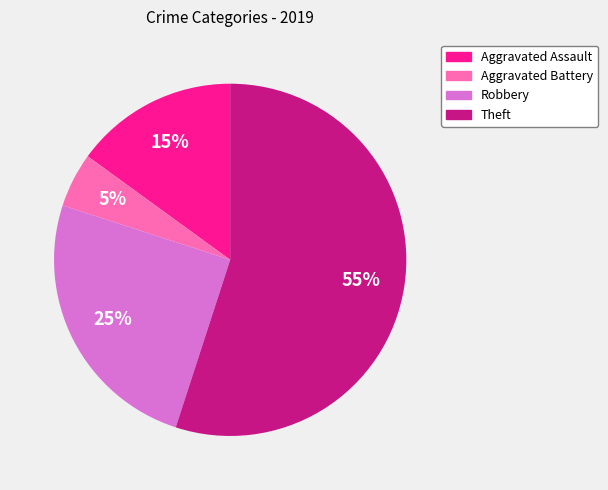

Count the number of slices in the pie.

4